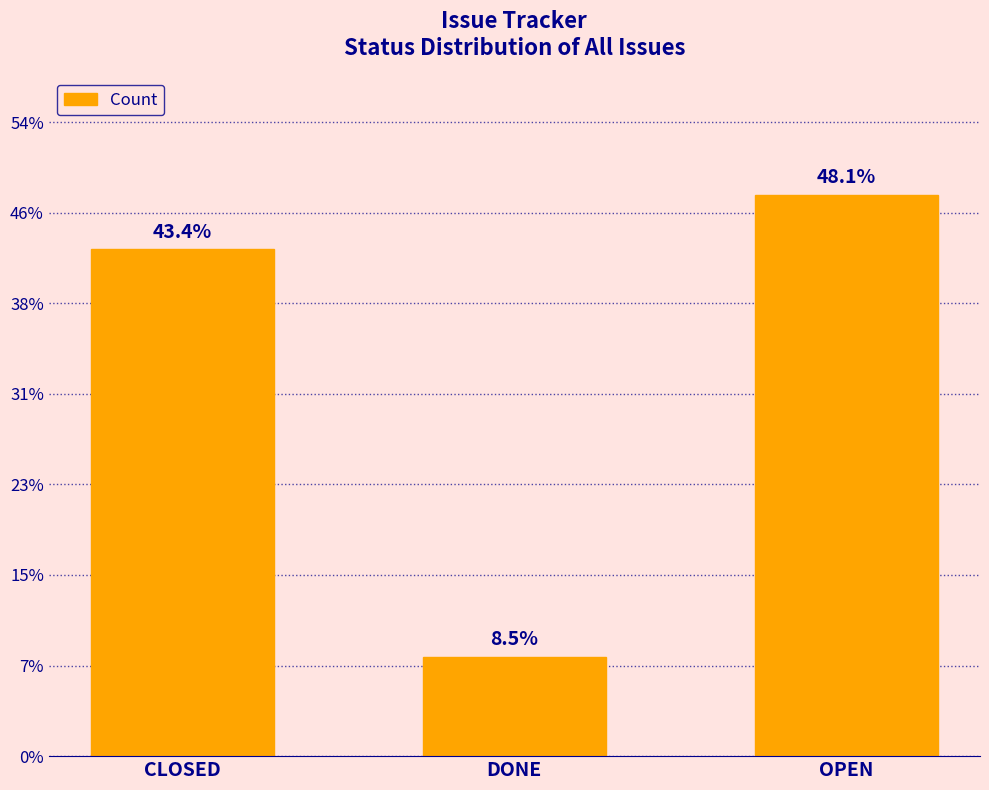

Which category has the lowest value across all series?

DONE